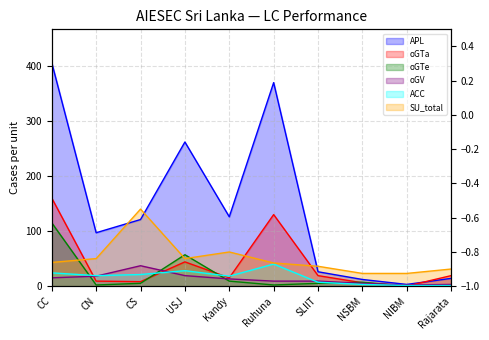

Between NIBM and CC, which is larger?

CC